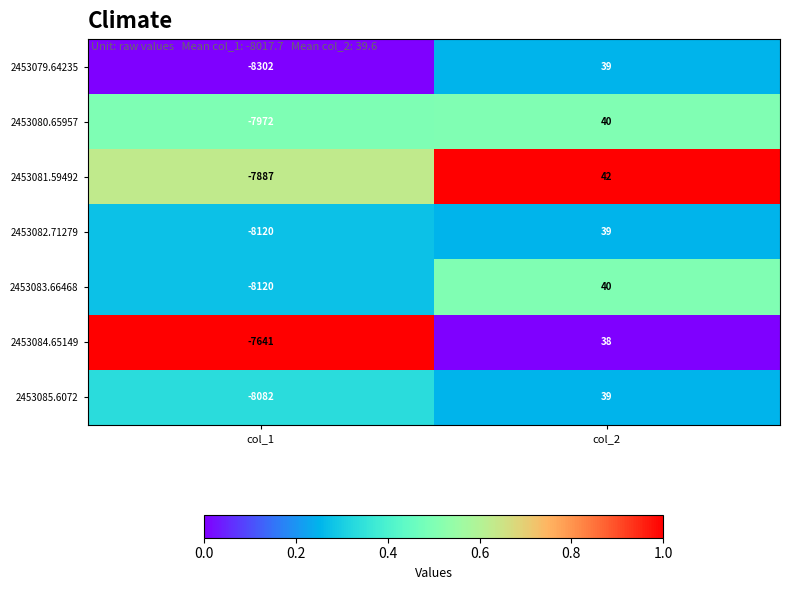

Which series has the largest total across all categories?

2453084.65149